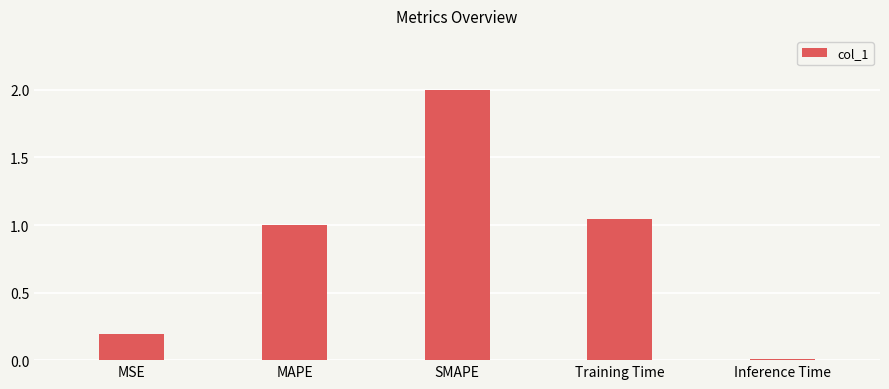

List the labels in order of value, largest first.

SMAPE, Training Time, MAPE, MSE, Inference Time